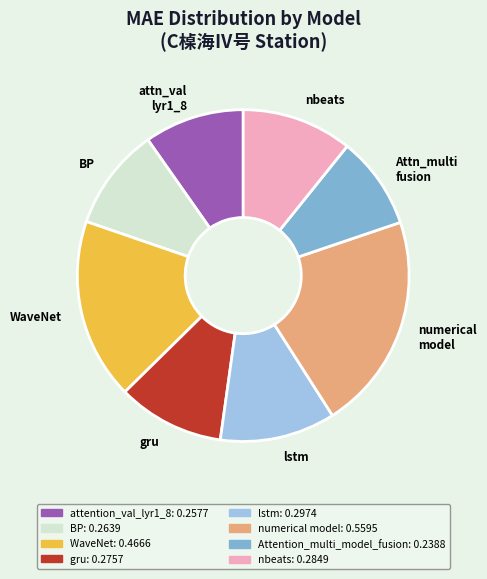

Does any single category account for the majority?

No